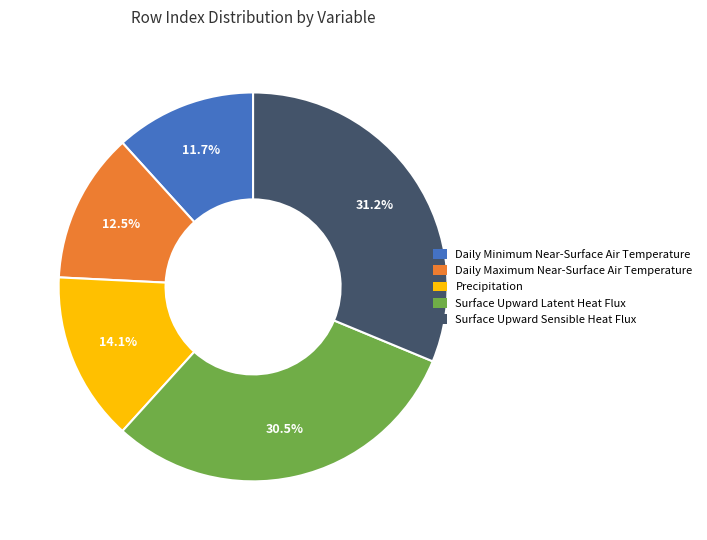

How many segments does this pie chart have?

5